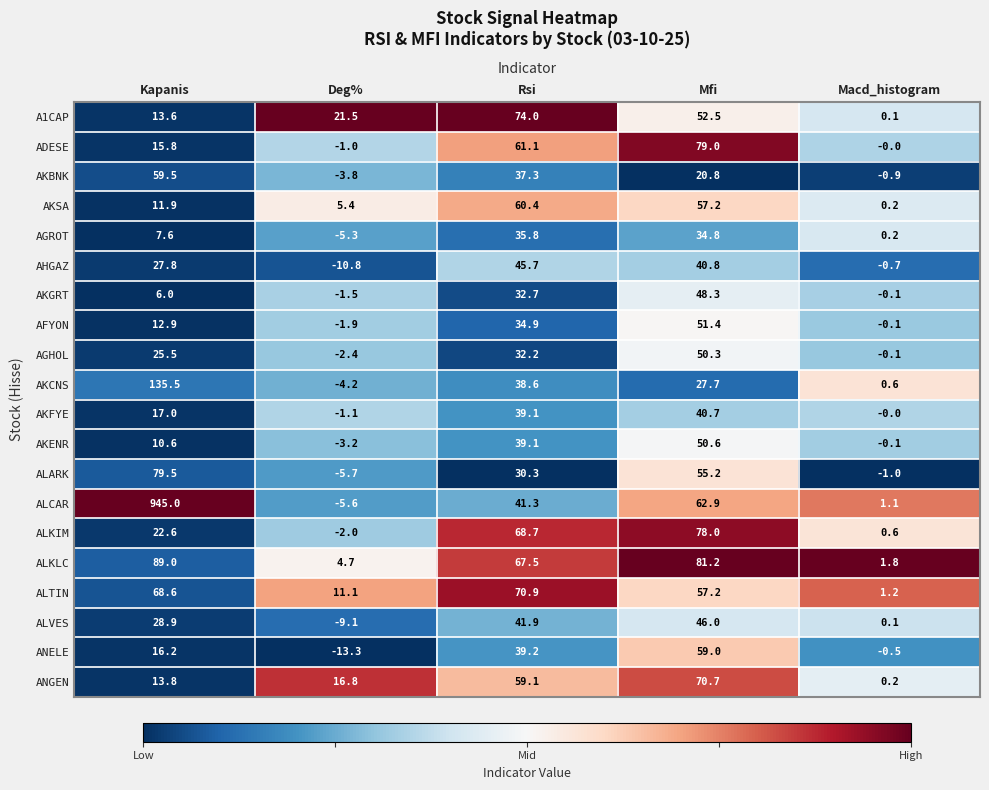

Which category has the highest value across all series?

Kapanis